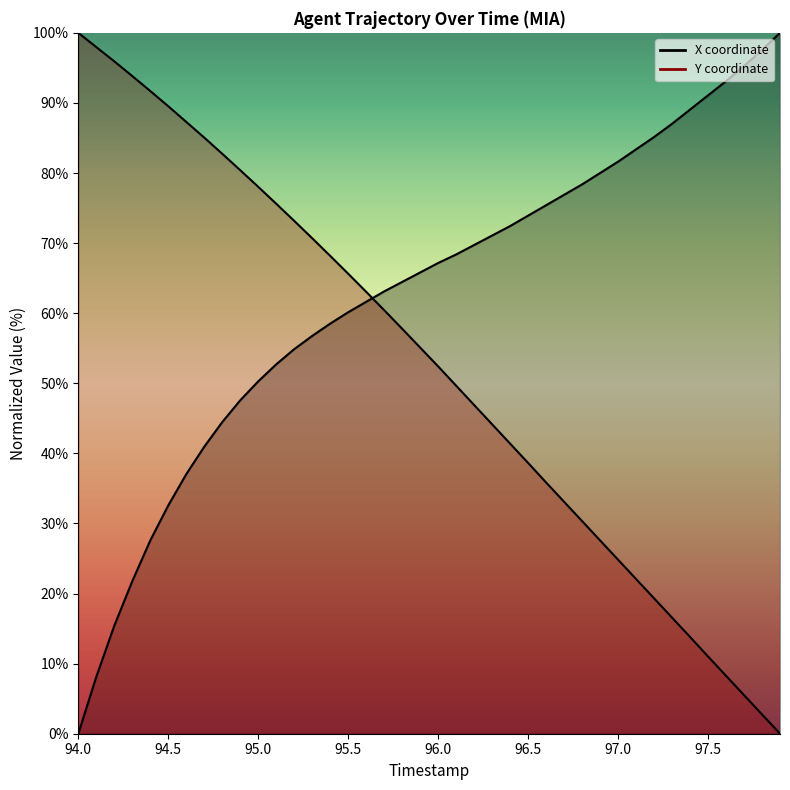

Is this an area chart (filled region under the line)?

No